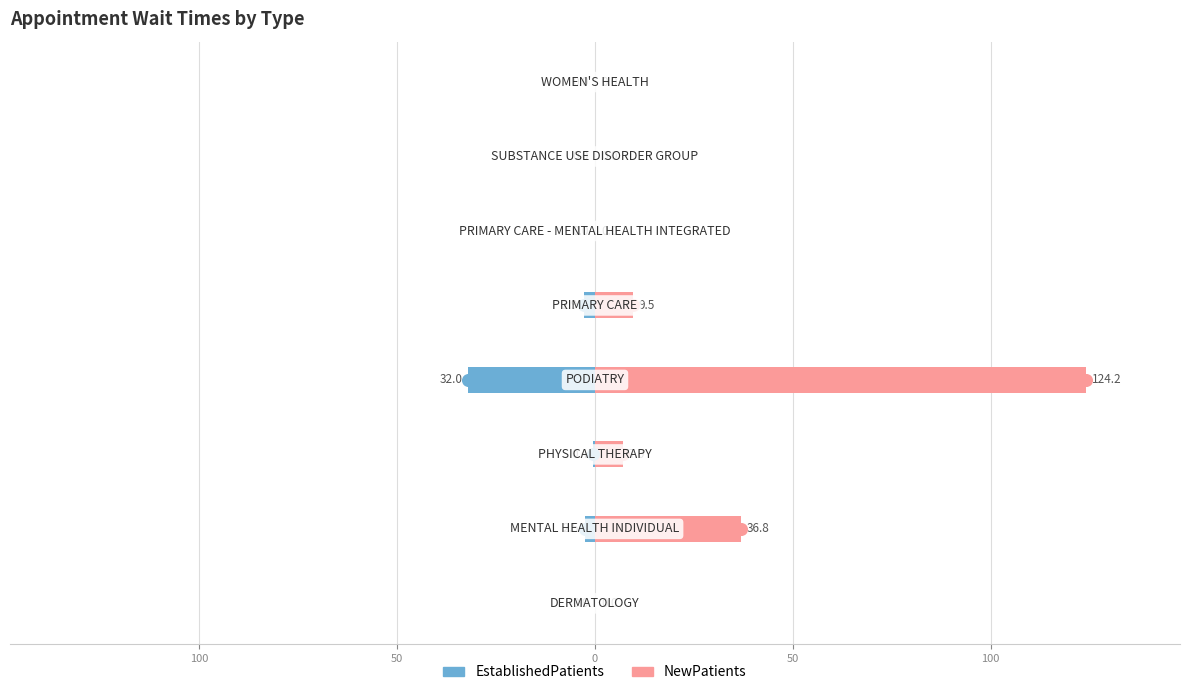

How many categories are shown in the chart?

8